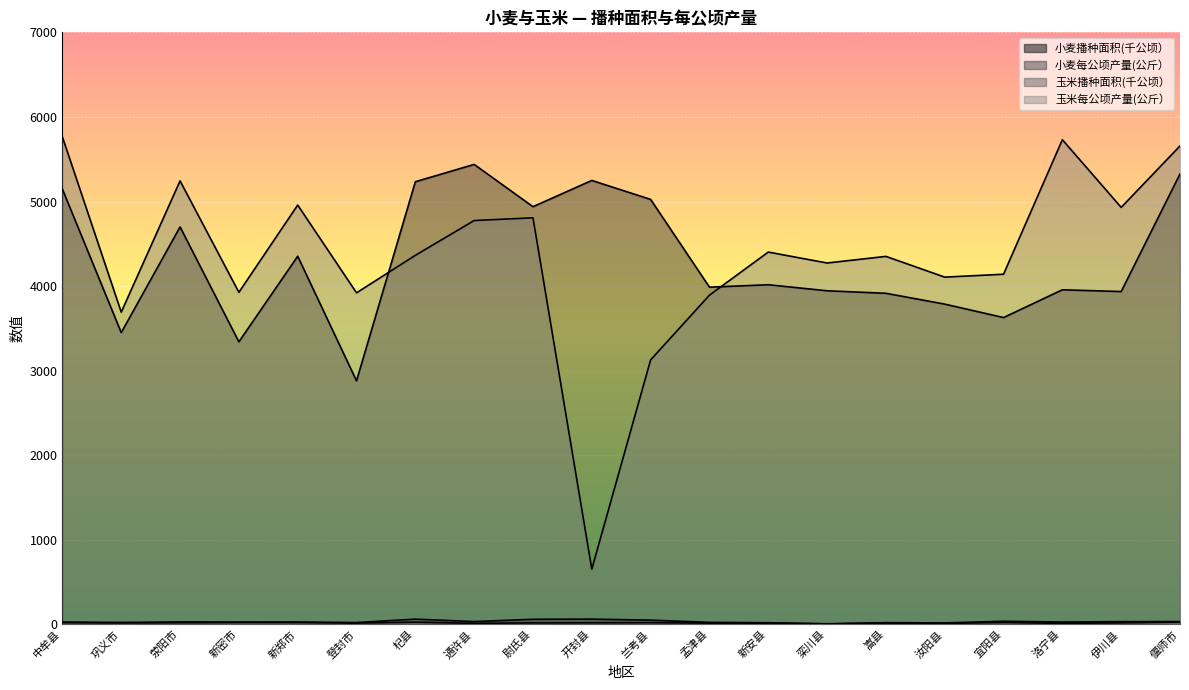

What position from the right is 栾川县?

7